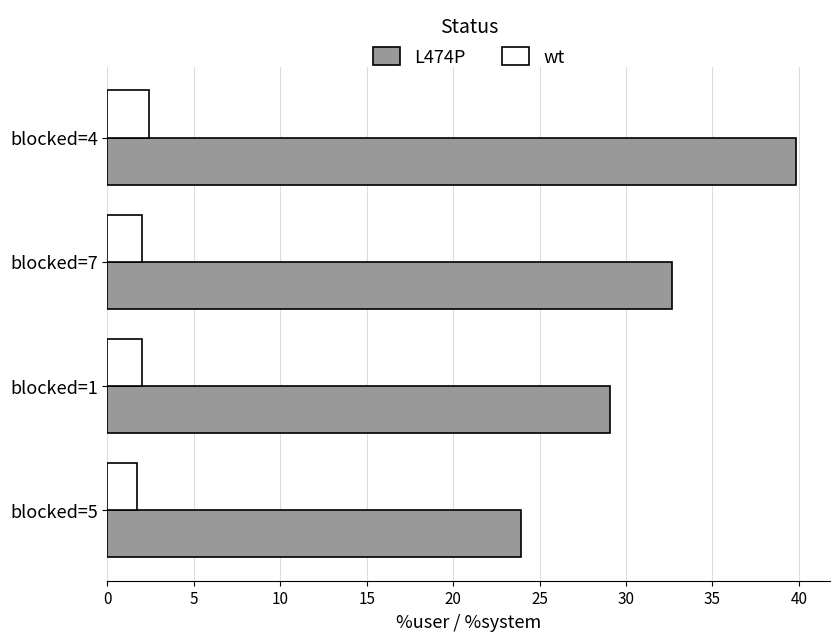

Is the value of wt at blocked=4 greater than the value of L474P at blocked=4?

No